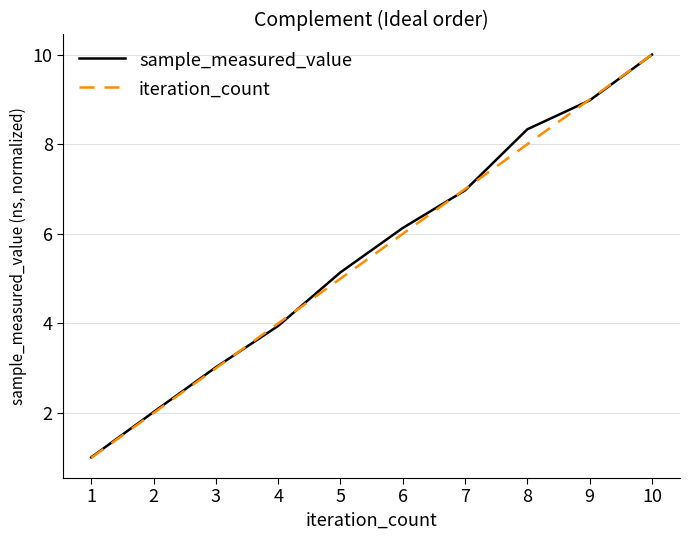

The iteration_count series shows 1.0 at 1. True or false?

True